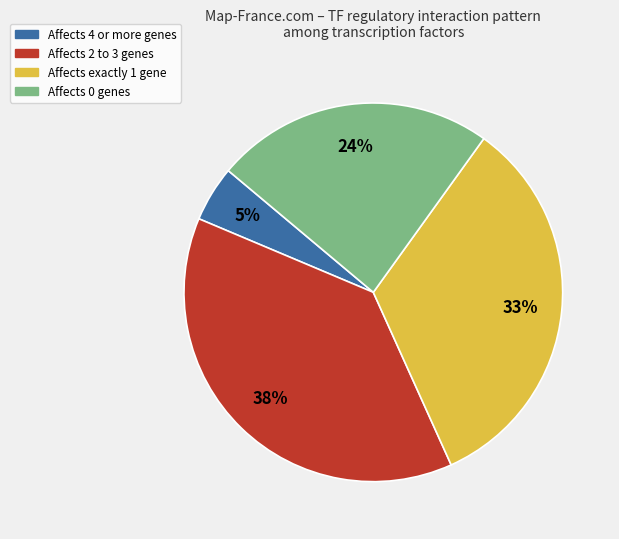

How many slices are in this pie chart?

4